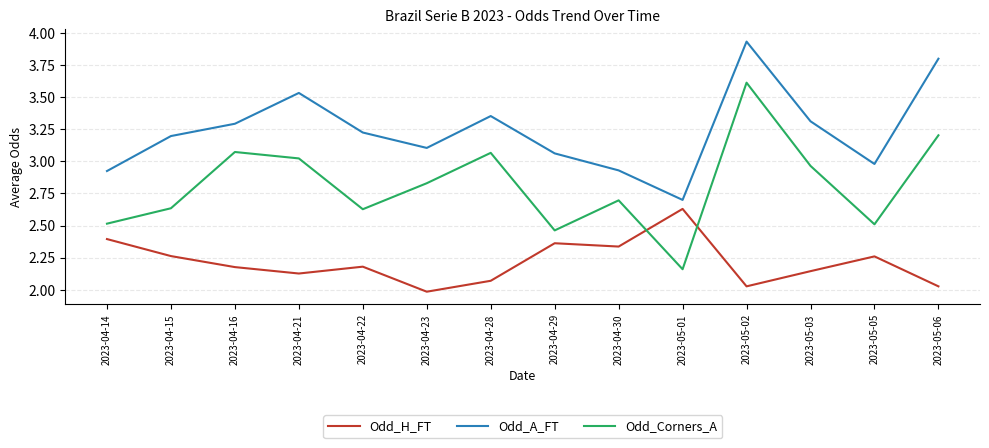

What is the difference between the Odd_Corners_A values at 2023-05-05 and 2023-04-21?

0.5